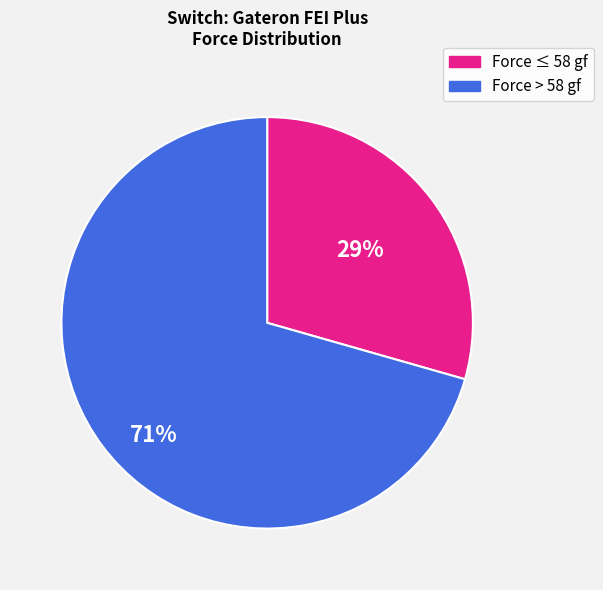

Does any single category account for the majority?

Yes